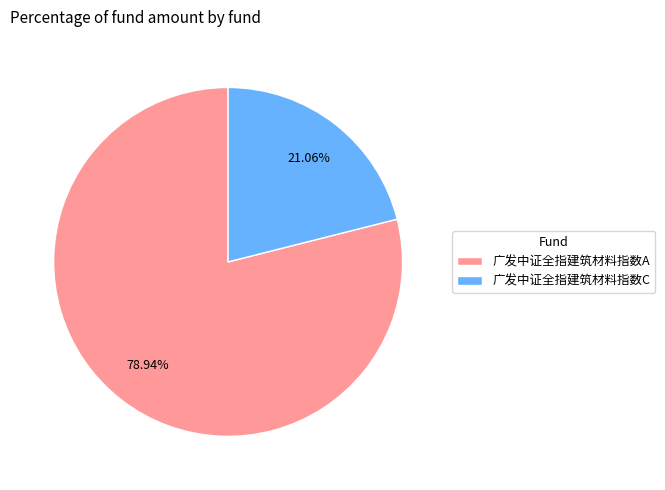

Which category has the biggest portion of the pie?

广发中证全指建筑材料指数A